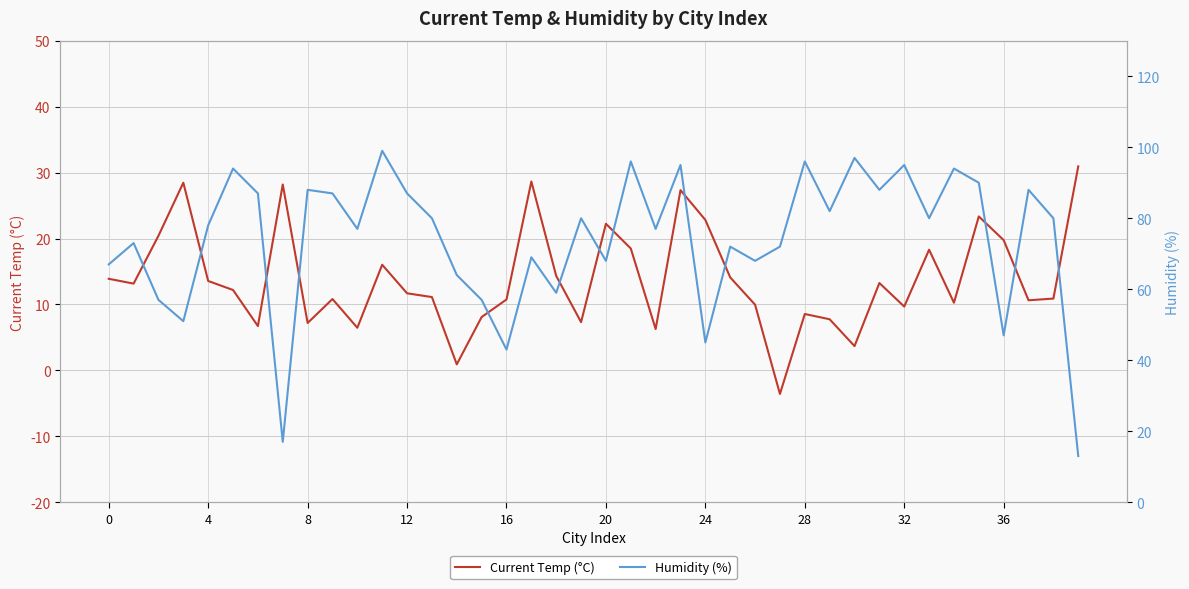

How many data points in Current Temp (°C) are less than 12?

20